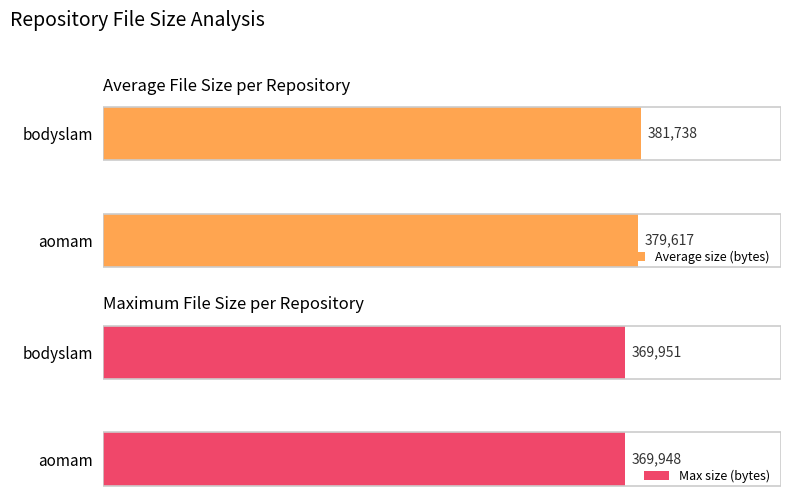

Rank the categories by Average size (bytes) value from highest to lowest.

bodyslam, aomam